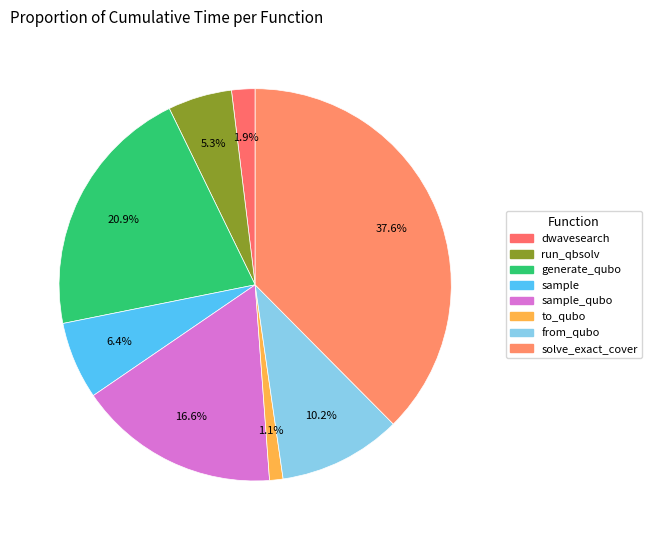

How many segments does this pie chart have?

8